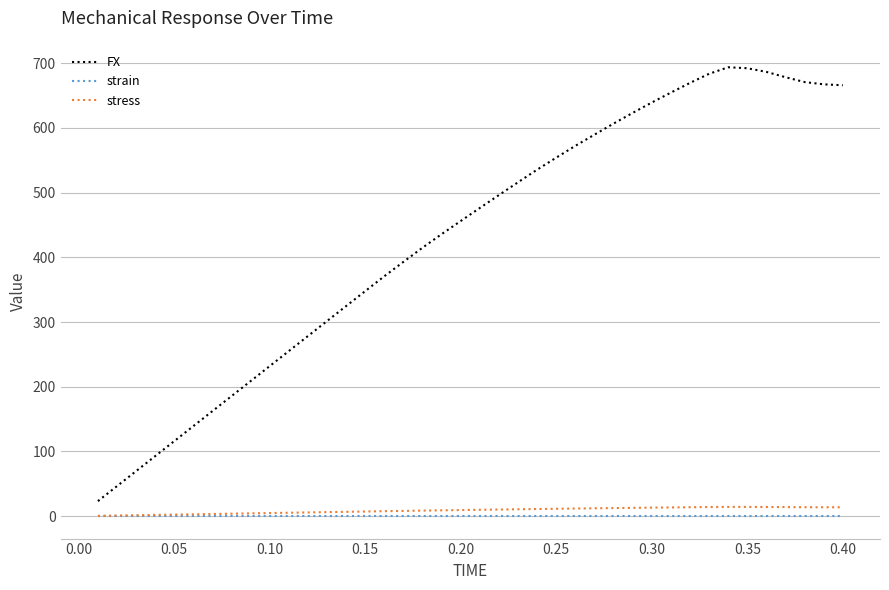

Which series has the largest total across all categories?

FX